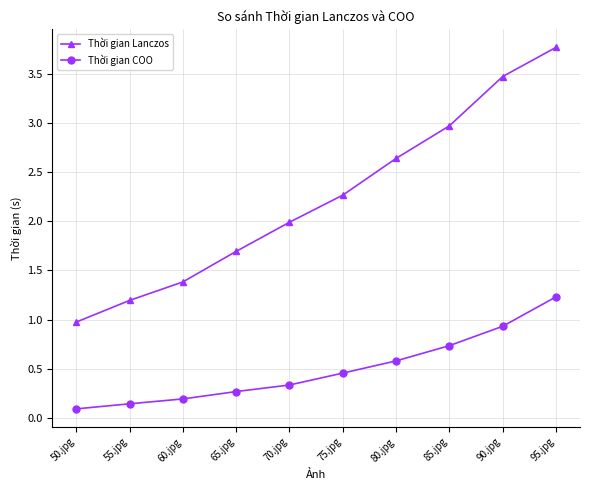

Is it true that Thời gian Lanczos equals 4.9 at 90.jpg?

False